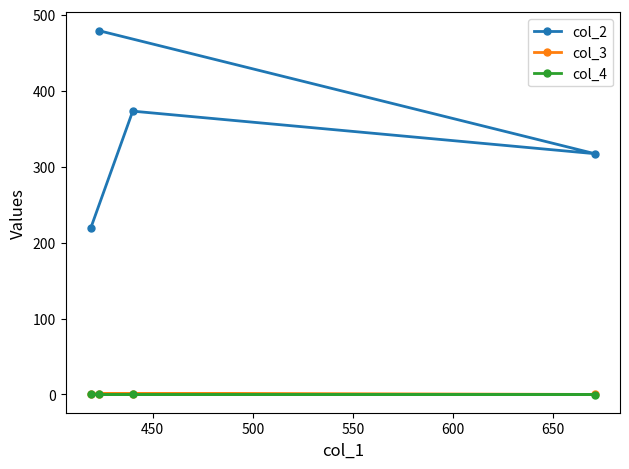

How many values in col_4 are below zero?

1